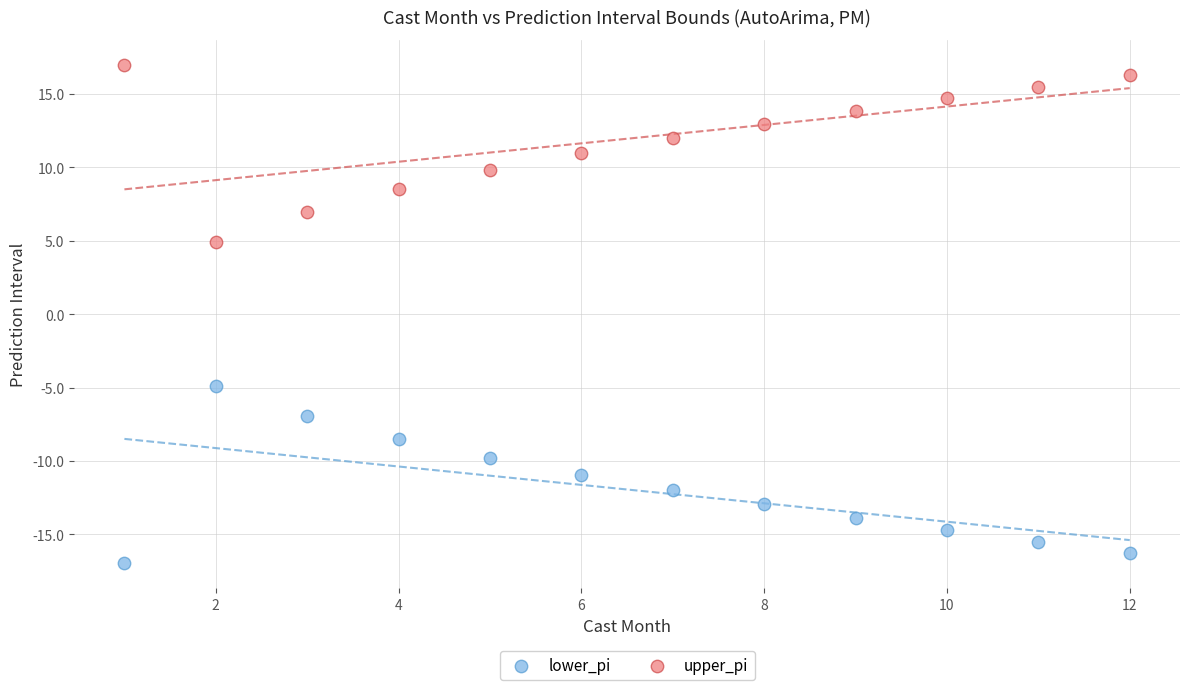

Which series contains the lowest Y value?

lower_pi